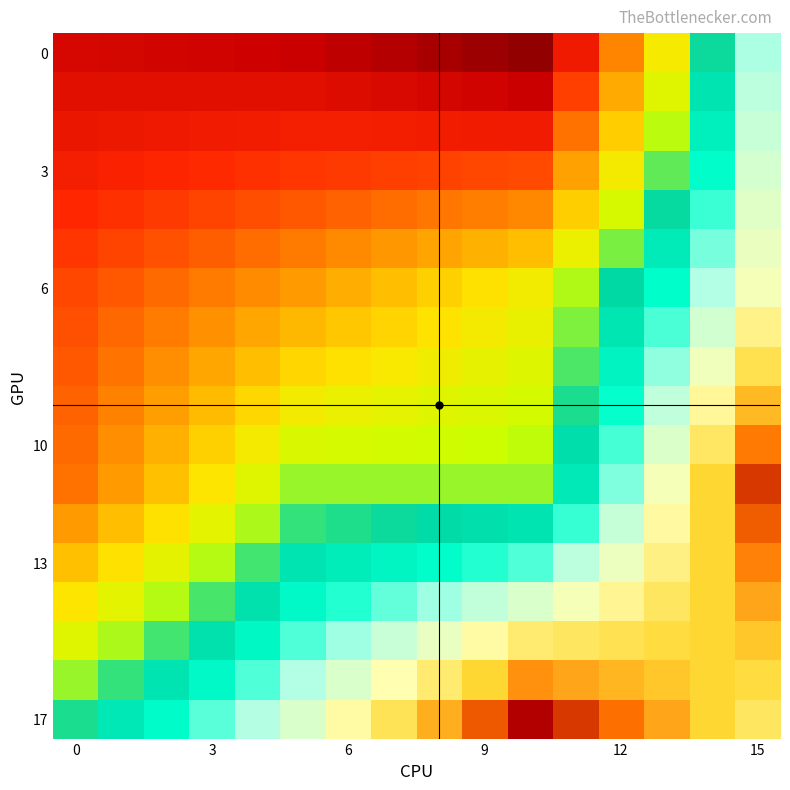

At which category is the sum across all series the highest?

15